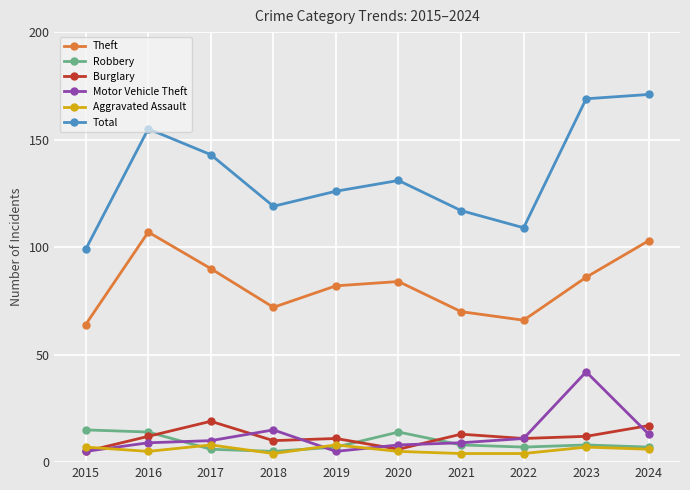

At which label is Motor Vehicle Theft closest to 23?

2018